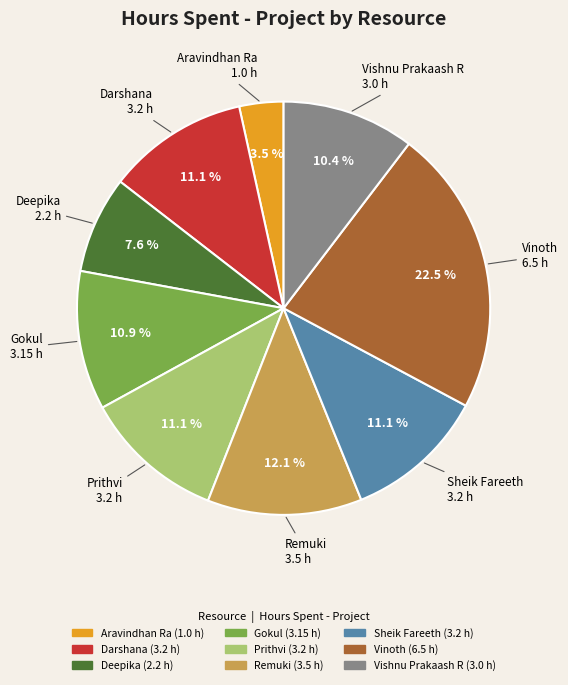

The Vinoth slice represents 35% of the pie. True or false?

False